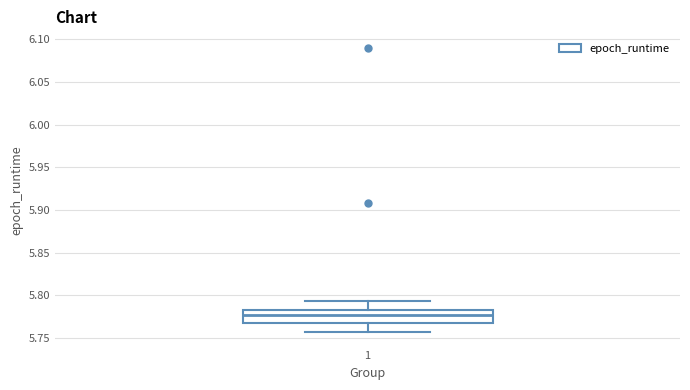

Transcribe this box plot: give where the median line is, the range the box spans, and where the two whiskers end, as read against the y-axis. The values are not printed on the chart, so give them approximately, as read against the axis.

median 5.775, box 5.770 to 5.785, whiskers 5.755 to 5.795